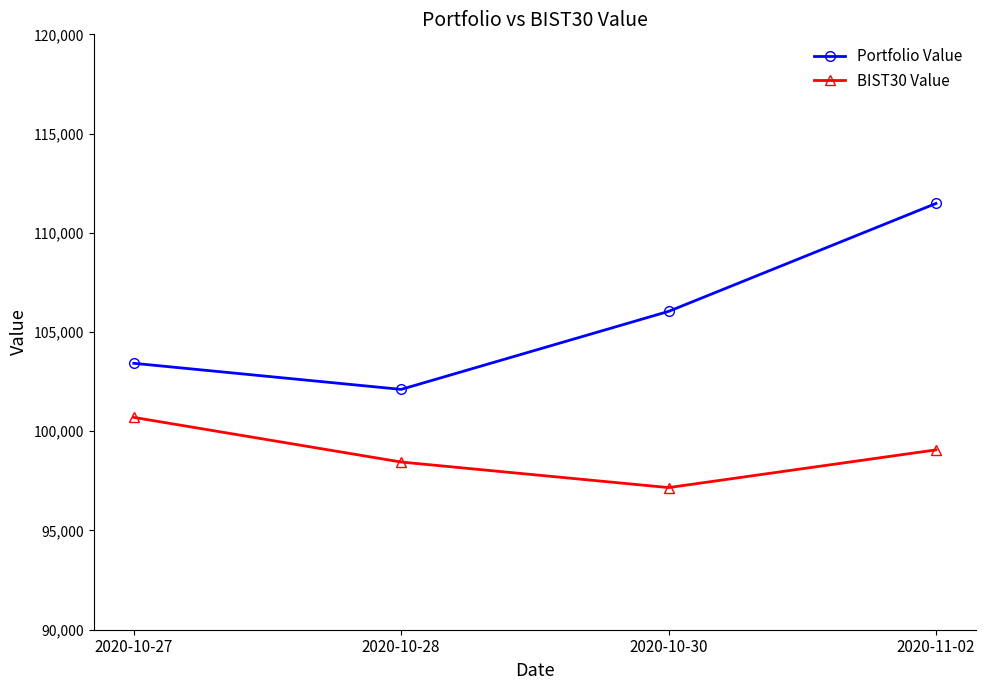

Which series has the largest range (max minus min)?

Portfolio Value